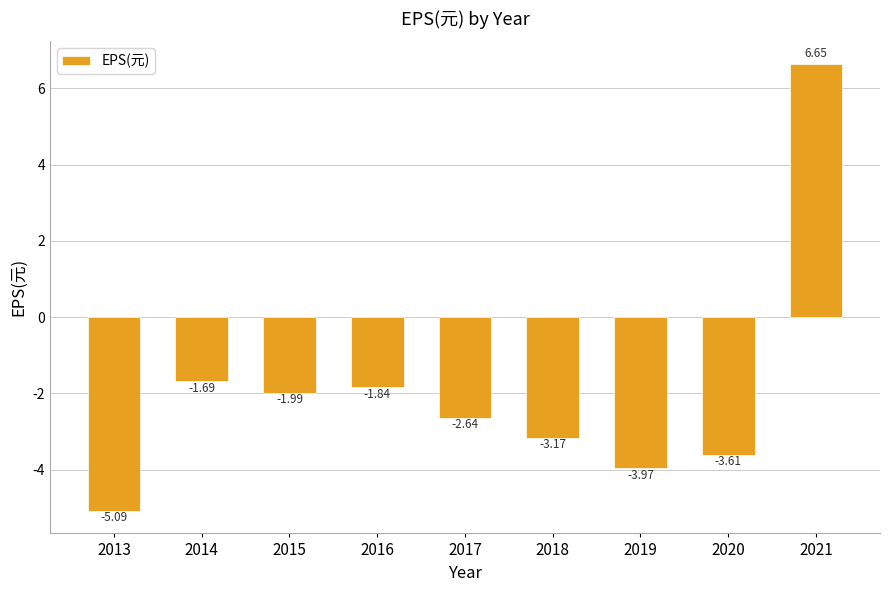

Which label corresponds to the largest value in the chart?

2021